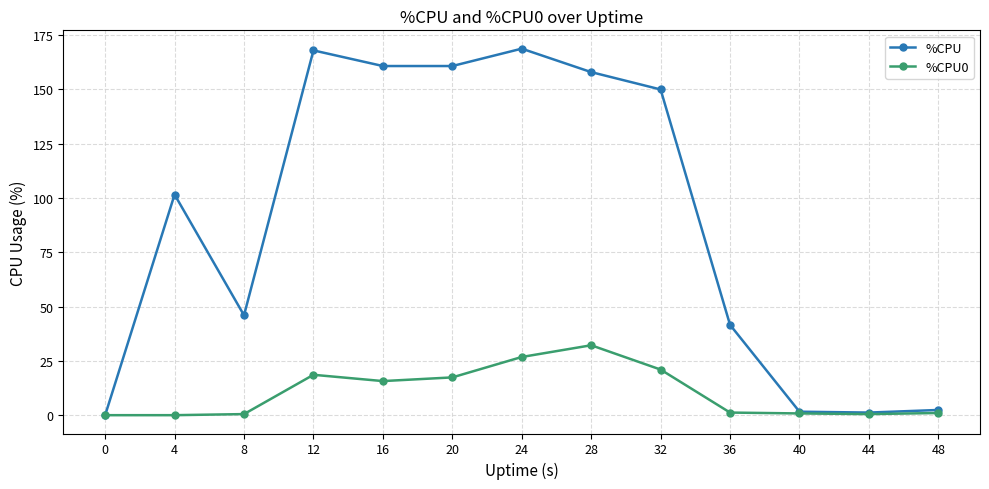

Rank the series by their maximum value, from lowest to highest.

%CPU0, %CPU